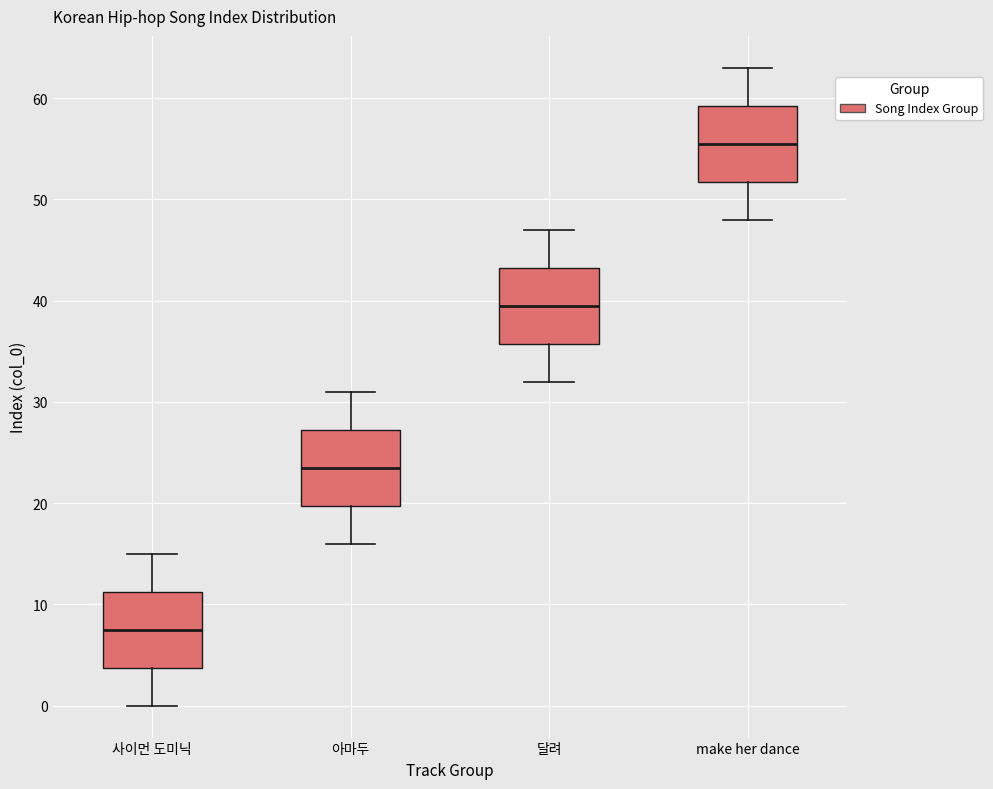

Reading left to right, read every box against the y-axis: the position of its median line, the range the box covers, and the ends of its whiskers. The values are not printed on the chart, so give them approximately, as read against the axis.

사이먼 도미닉: median 8, box 4 to 11, whiskers 0 to 15
아마두: median 24, box 20 to 27, whiskers 16 to 31
달려: median 40, box 36 to 43, whiskers 32 to 47
make her dance: median 56, box 52 to 59, whiskers 48 to 63